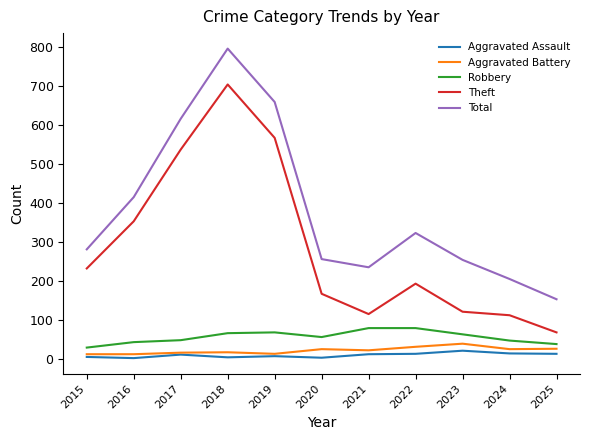

At which category does the chart reach its peak across all series?

2018